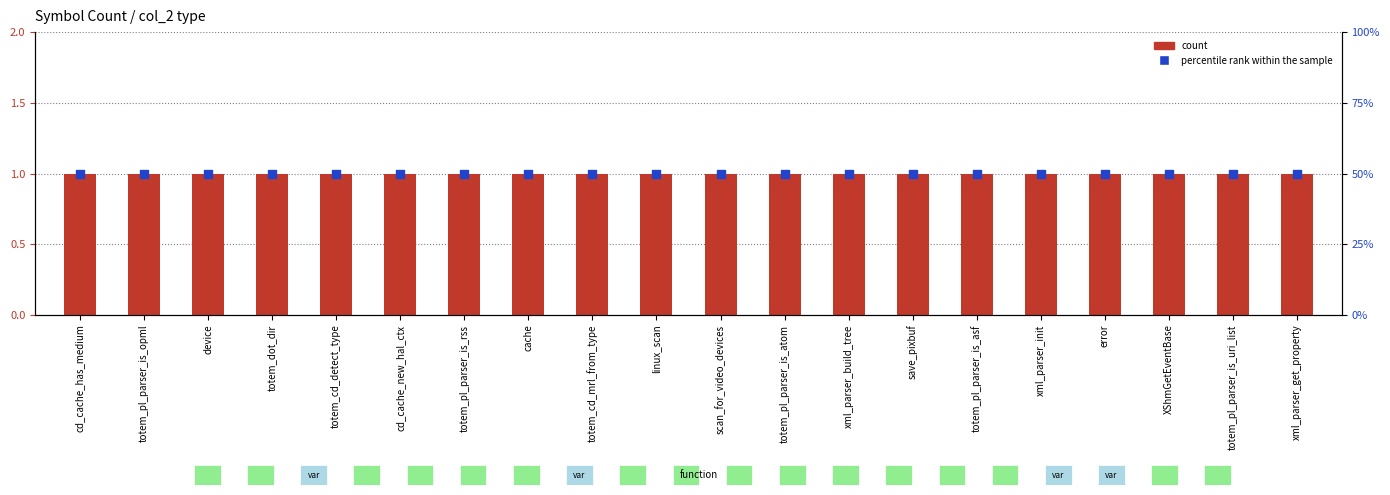

At how many categories does at least one series exceed 18?

20